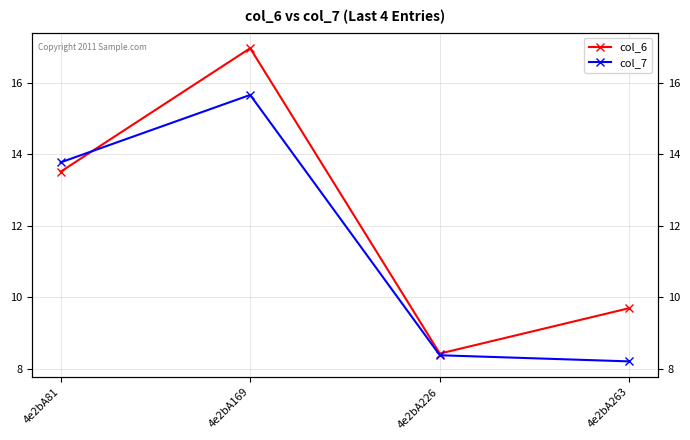

How many lines are shown in the chart?

2